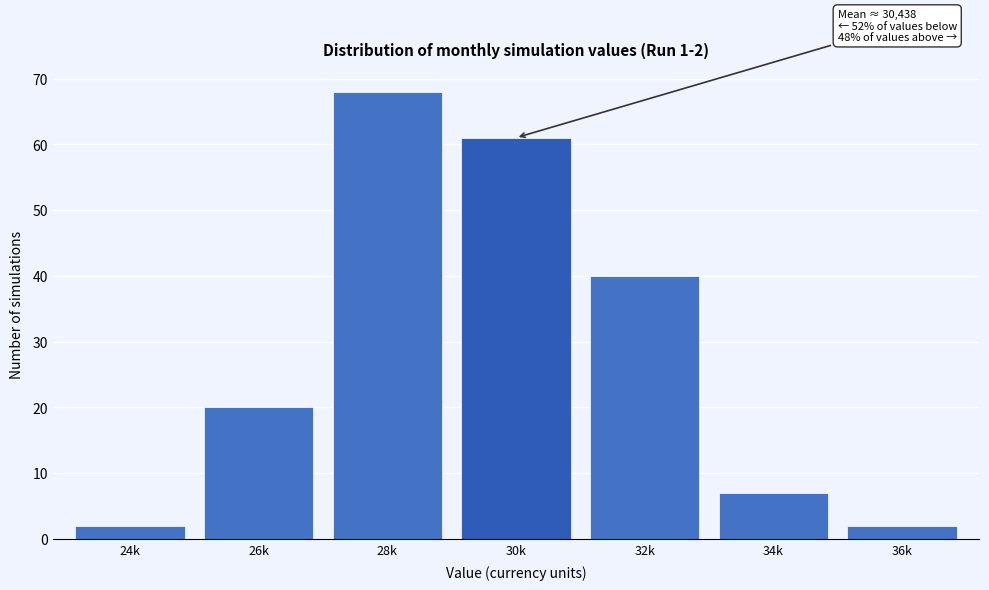

Reading left to right, what are all the values shown in this chart?

2	20	68	61	40	7	2